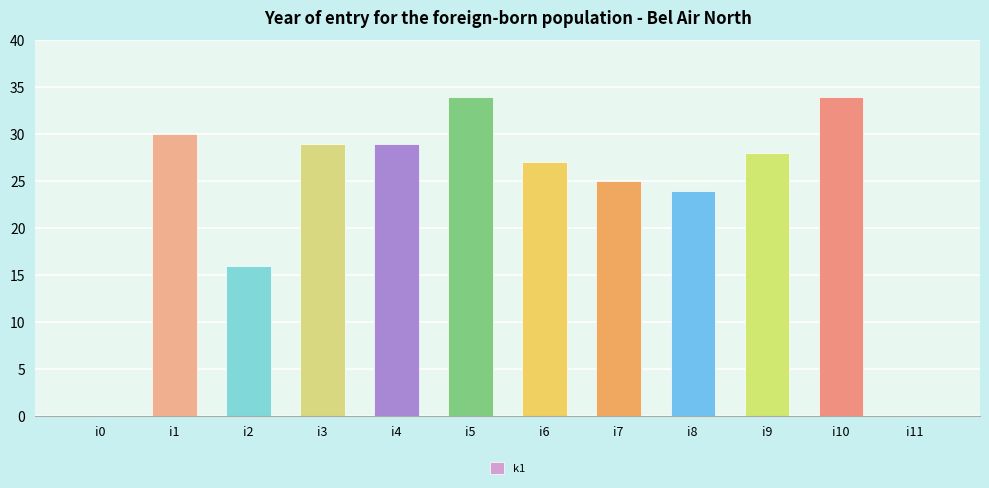

What is the change in value from i1 to i10?

+4